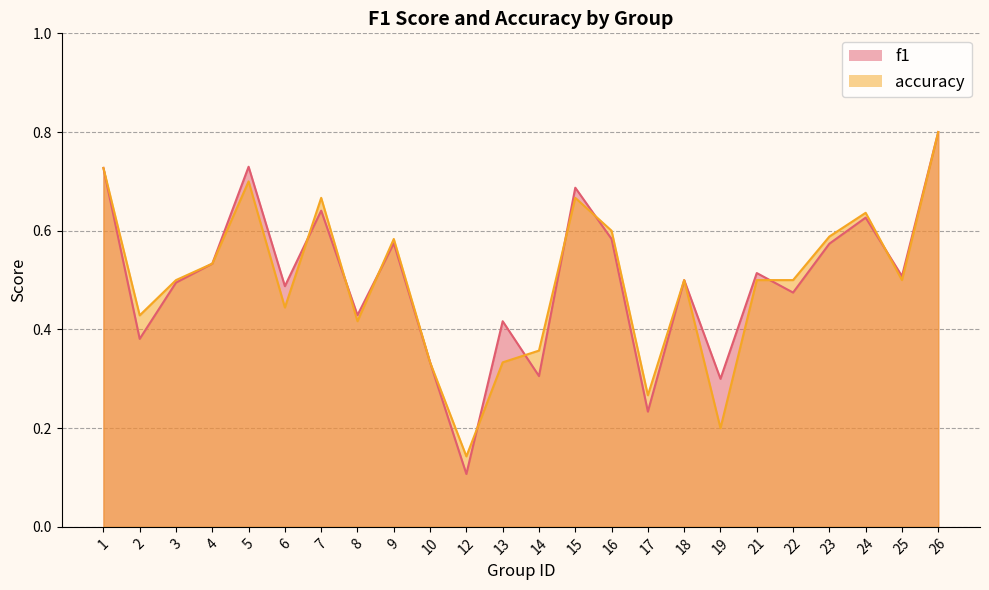

What are all the series names shown in the legend?

f1, accuracy